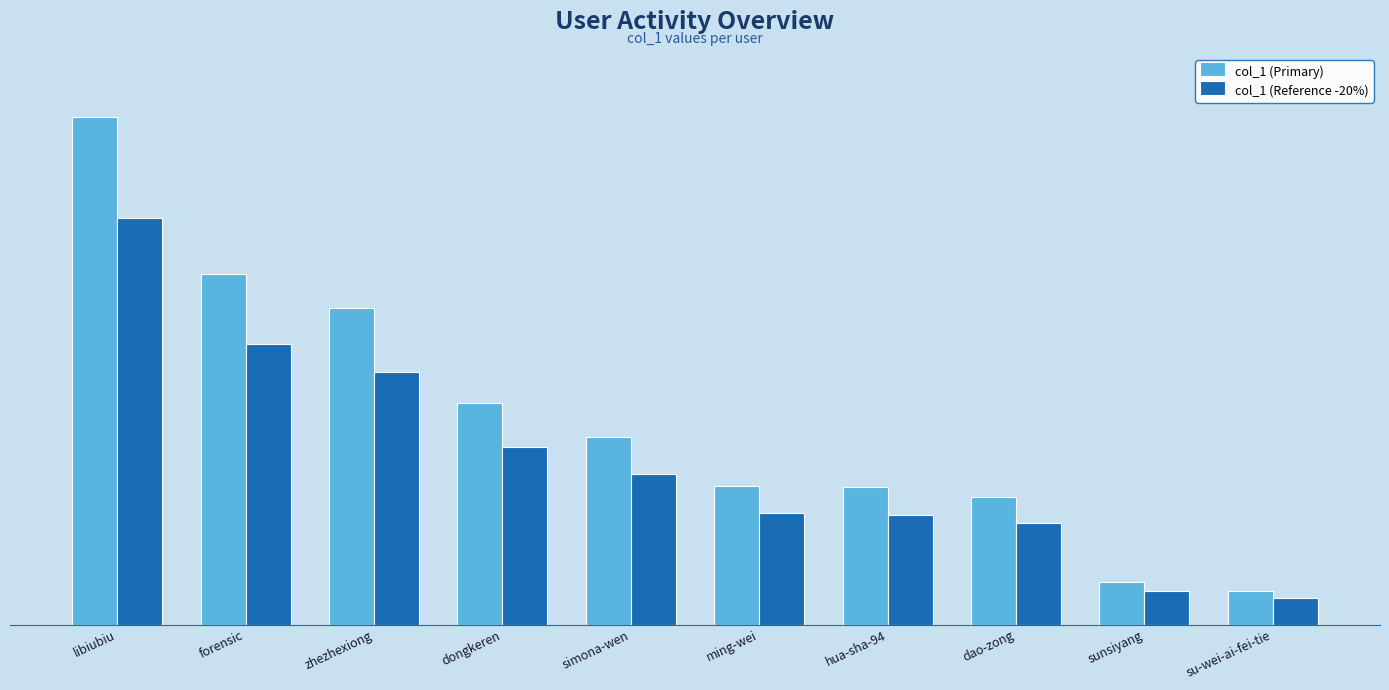

Reading left to right, transcribe all the data shown in this chart.

col_1 (Primary): 178033	122852	110877	77768	65884	48789	48184	44649	14802	11838
col_1 (Reference -20%): 142426	98281	88701	62214	52707	39031	38547	35719	11841	9470